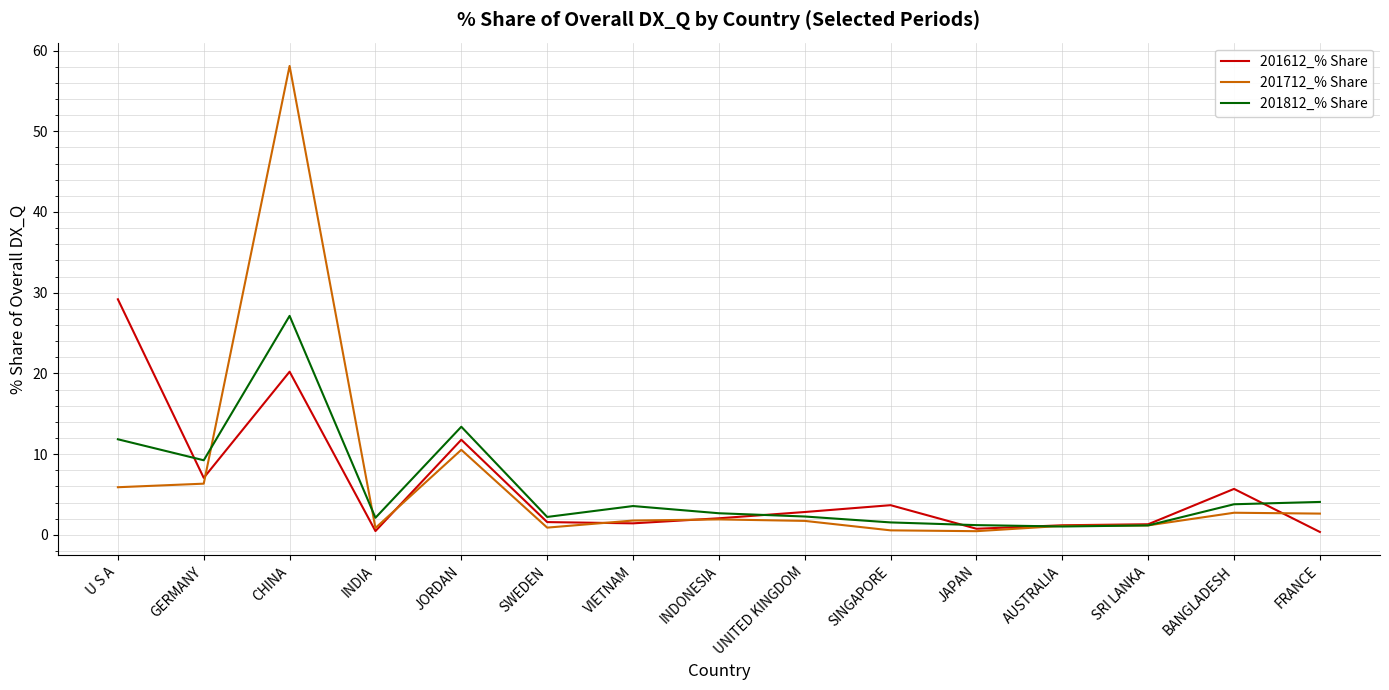

What are all the series names shown in the legend?

201612_% Share, 201712_% Share, 201812_% Share